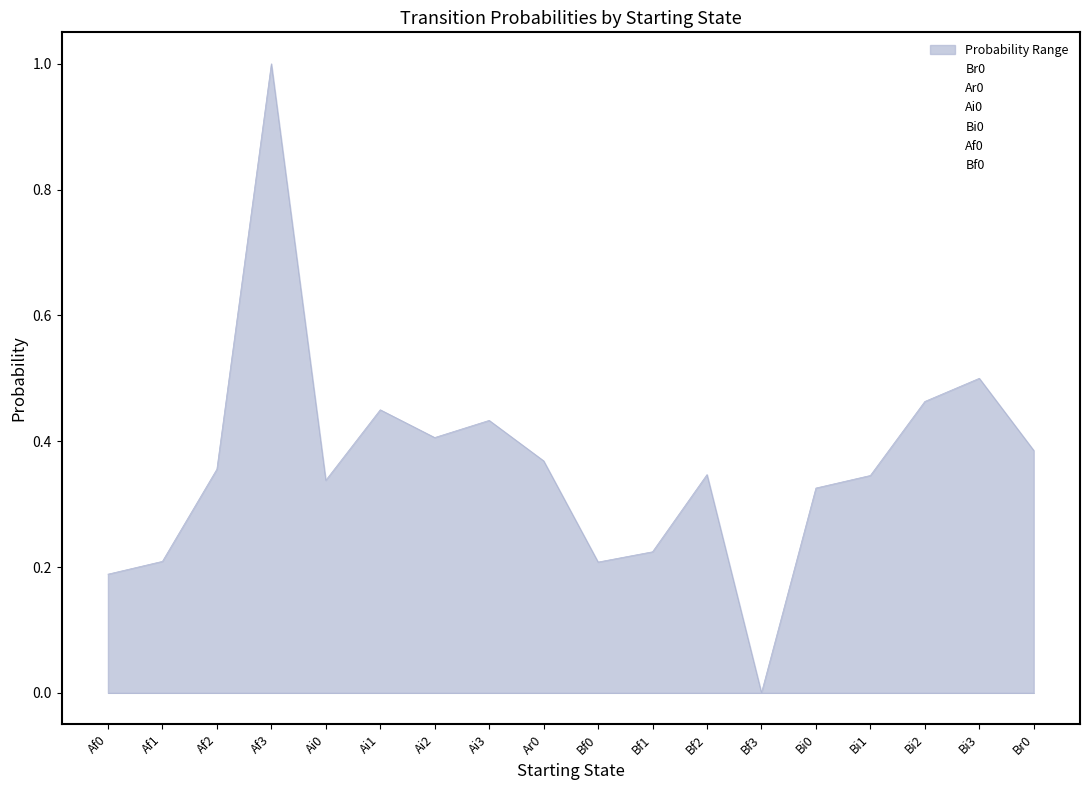

Rank the categories by Bi0 value from lowest to highest.

Af1, Af2, Af3, Bf0, Bf1, Bf2, Bf3, Af0, Ar0, Ai0, Ai1, Ai2, Ai3, Bi0, Bi1, Bi2, Bi3, Br0